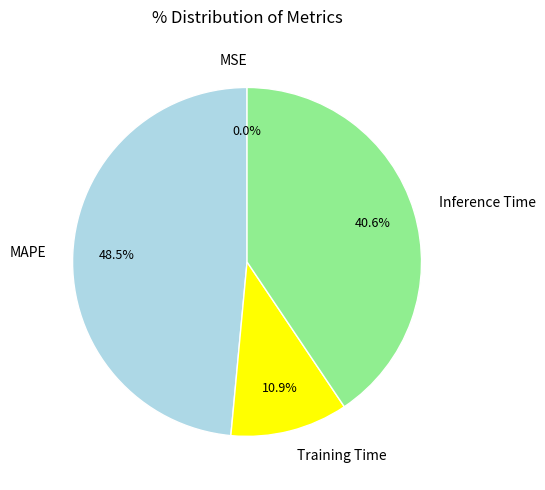

Does Training Time represent more than half of the total?

No